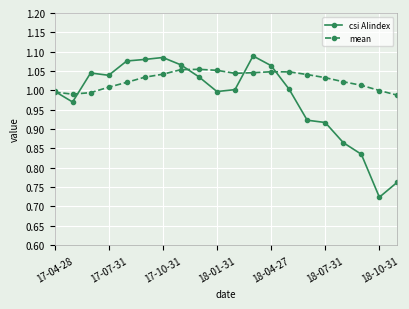

How many distinct data groups are displayed?

2